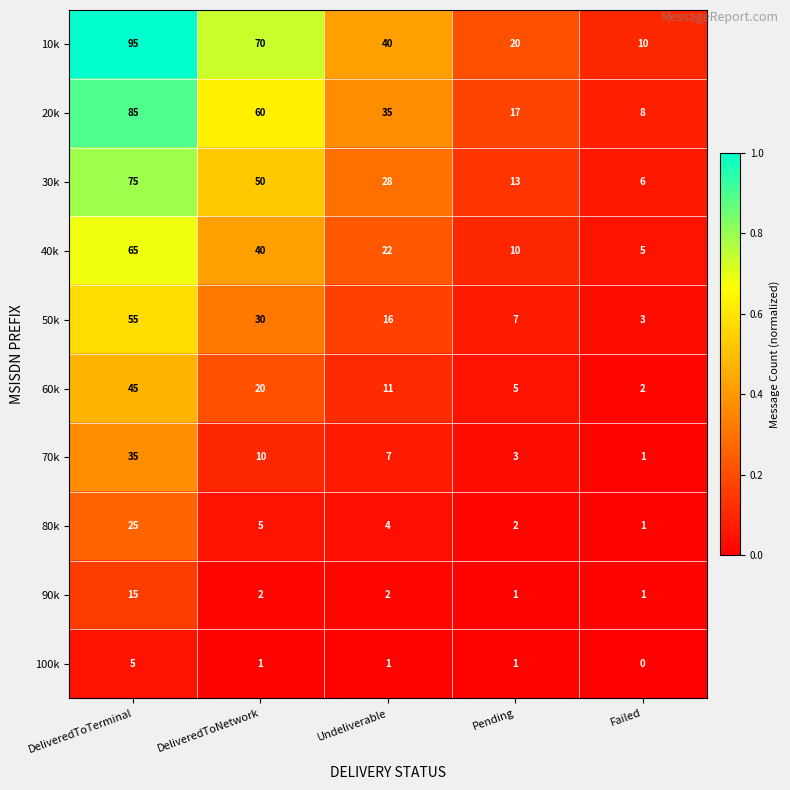

At which label does 100k first exceed 1?

DeliveredToTerminal